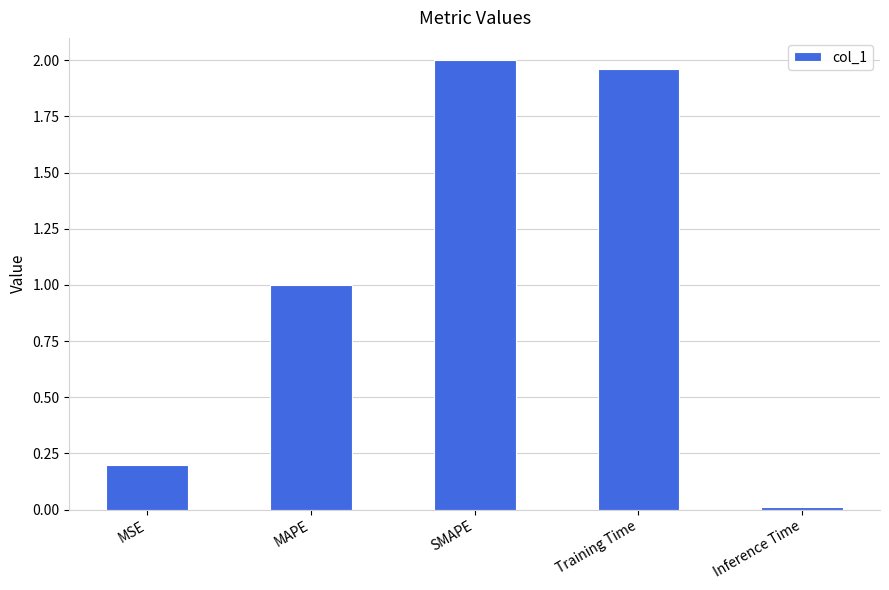

True or false: the data shows 1.0 at MAPE.

True